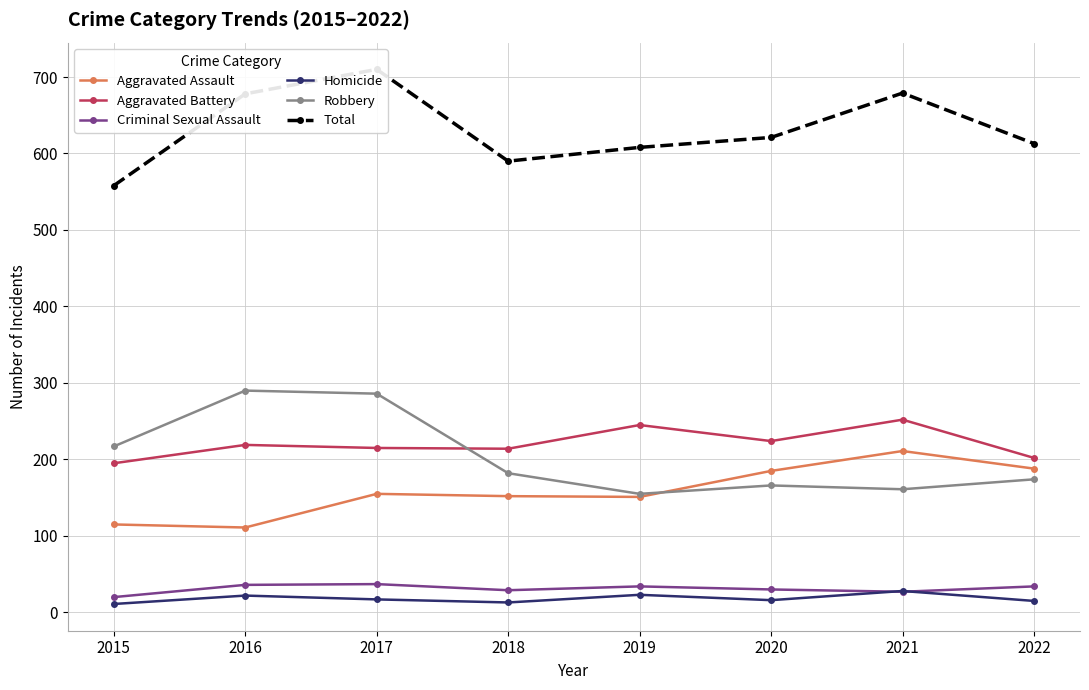

What is the sum of all Aggravated Assault values?

1268